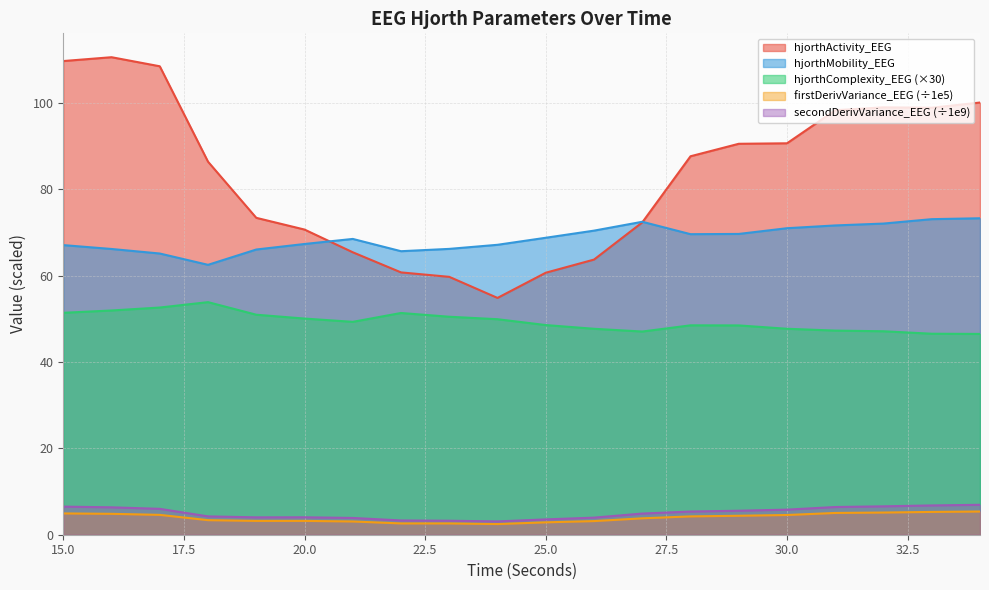

What is the difference between the maximum and second lowest values in the firstDerivVariance_EEG series?

2.8